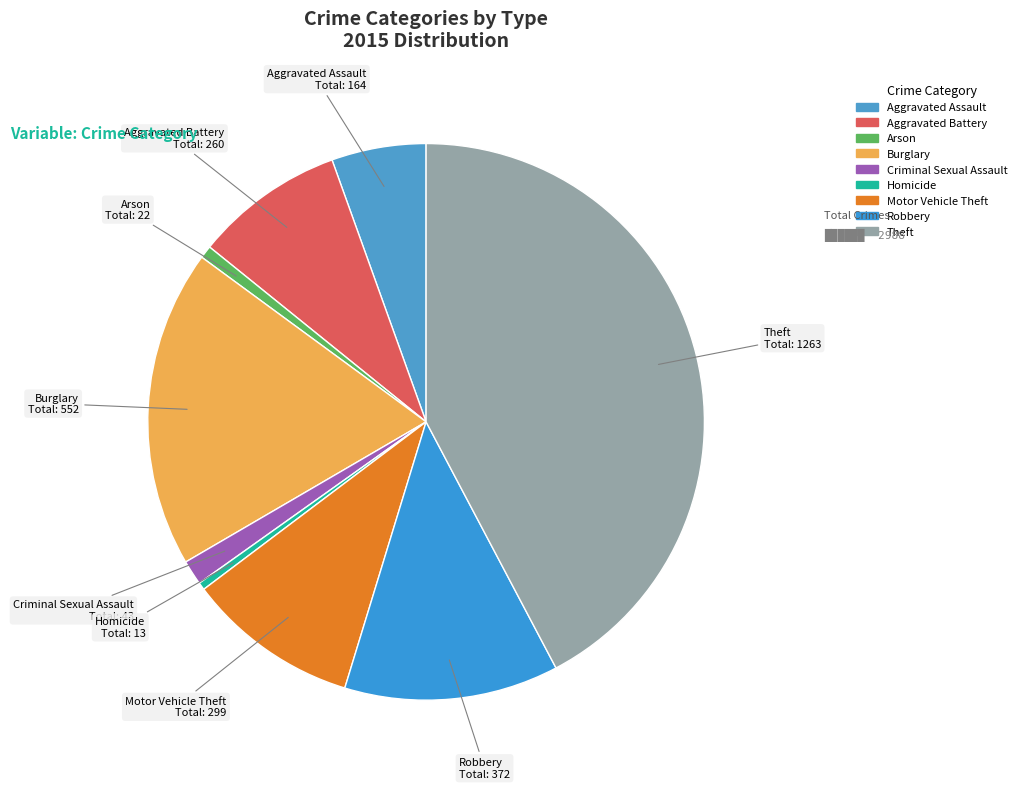

What is the largest slice in the pie chart?

Theft